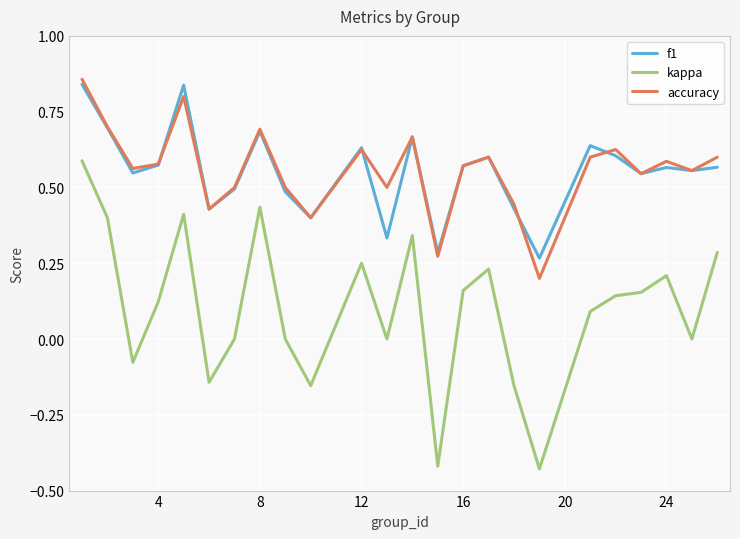

True or false: kappa and accuracy cross at least once.

False